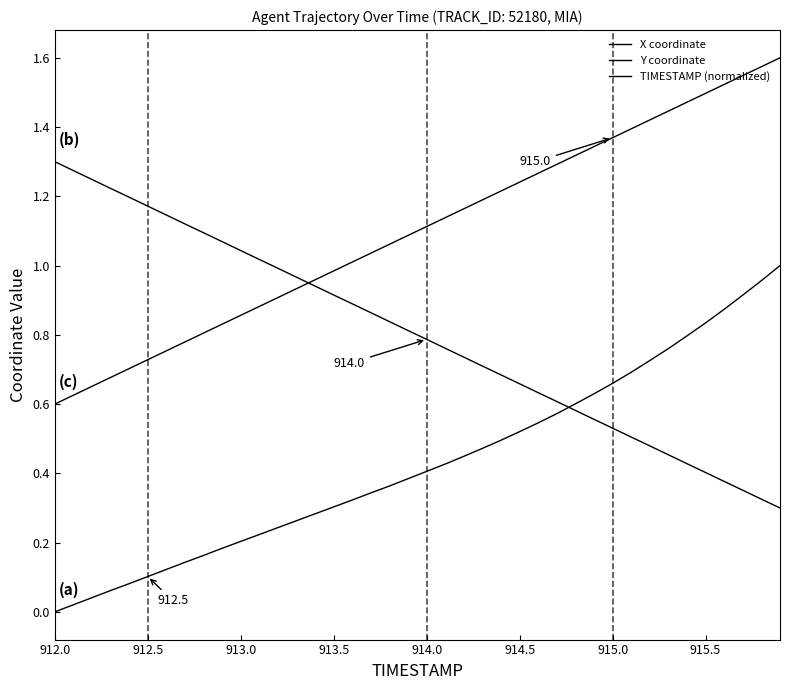

Reading left to right, what are all the values shown in this chart?

X coordinate: 0.0	0.0	0.0	0.1	0.1	0.1	0.1	0.1	0.2	0.2	0.2	0.2	0.2	0.3	0.3	0.3	0.3	0.3	0.4	0.4	0.4	0.4	0.4	0.5	0.5	0.5	0.5	0.6	0.6	0.6	0.7	0.7	0.7	0.8	0.8	0.8	0.9	0.9	1.0	1.0
Y coordinate: 1.3	1.3	1.2	1.2	1.2	1.2	1.1	1.1	1.1	1.1	1.0	1.0	1.0	1.0	0.9	0.9	0.9	0.9	0.8	0.8	0.8	0.8	0.7	0.7	0.7	0.7	0.6	0.6	0.6	0.6	0.5	0.5	0.5	0.5	0.4	0.4	0.4	0.4	0.3	0.3
TIMESTAMP (normalized): 0.6	0.6	0.7	0.7	0.7	0.7	0.8	0.8	0.8	0.8	0.9	0.9	0.9	0.9	1.0	1.0	1.0	1.0	1.1	1.1	1.1	1.1	1.2	1.2	1.2	1.2	1.3	1.3	1.3	1.3	1.4	1.4	1.4	1.4	1.5	1.5	1.5	1.5	1.6	1.6